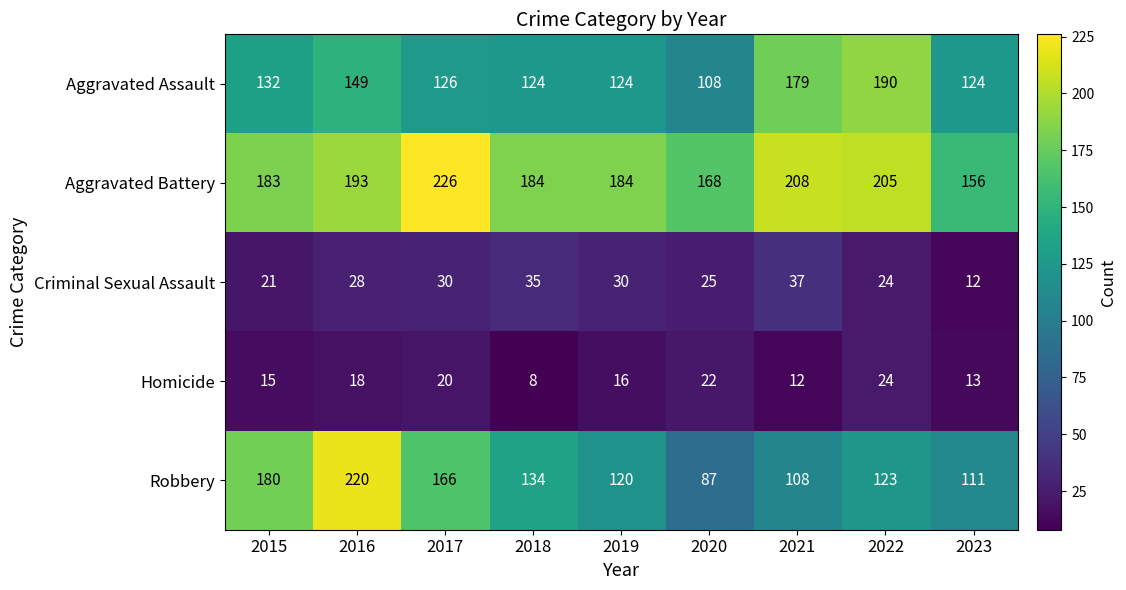

Which label corresponds to the largest value in the chart?

2017